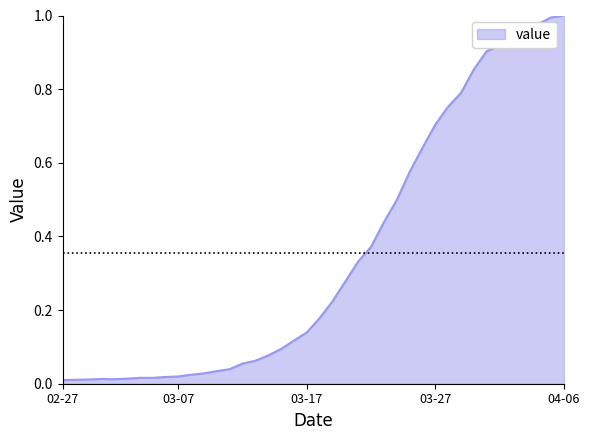

Does the chart display data point markers on the line(s)?

No